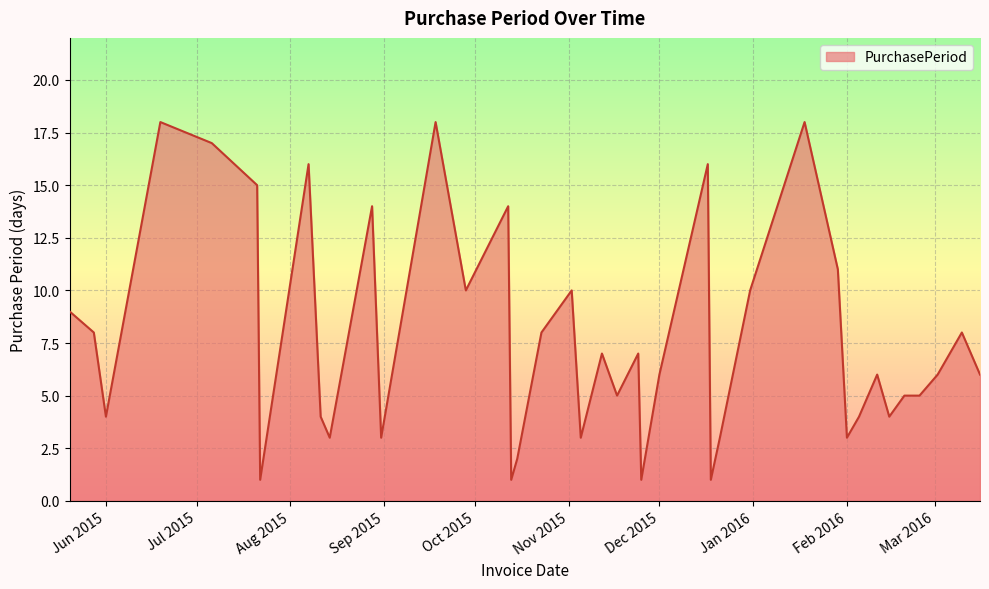

What is the difference between the maximum and minimum values?

17